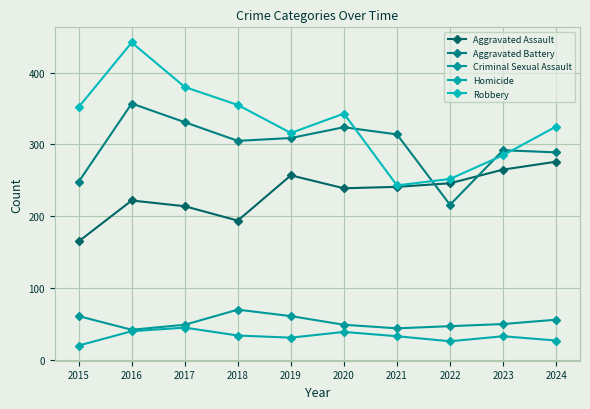

At which category does the chart reach its peak across all series?

2016